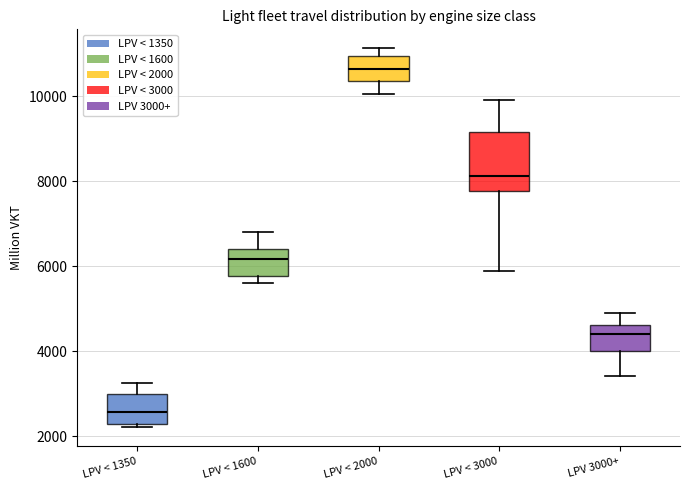

Reading left to right, transcribe this box plot: for each box, give where its median line is, the range the box spans, and where its two whiskers end, as read against the y-axis. The values are not printed on the chart, so give them approximately, as read against the axis.

LPV < 1350: median 2600, box 2200 to 3000, whiskers 2200 (just below the box's lower edge) to 3200
LPV < 1600: median 6200, box 5800 to 6400, whiskers 5600 to 6800
LPV < 2000: median 10600, box 10400 to 11000, whiskers 10000 to 11200
LPV < 3000: median 8200, box 7800 to 9200, whiskers 5800 to 10000
LPV 3000+: median 4400, box 4000 to 4600, whiskers 3400 to 5000